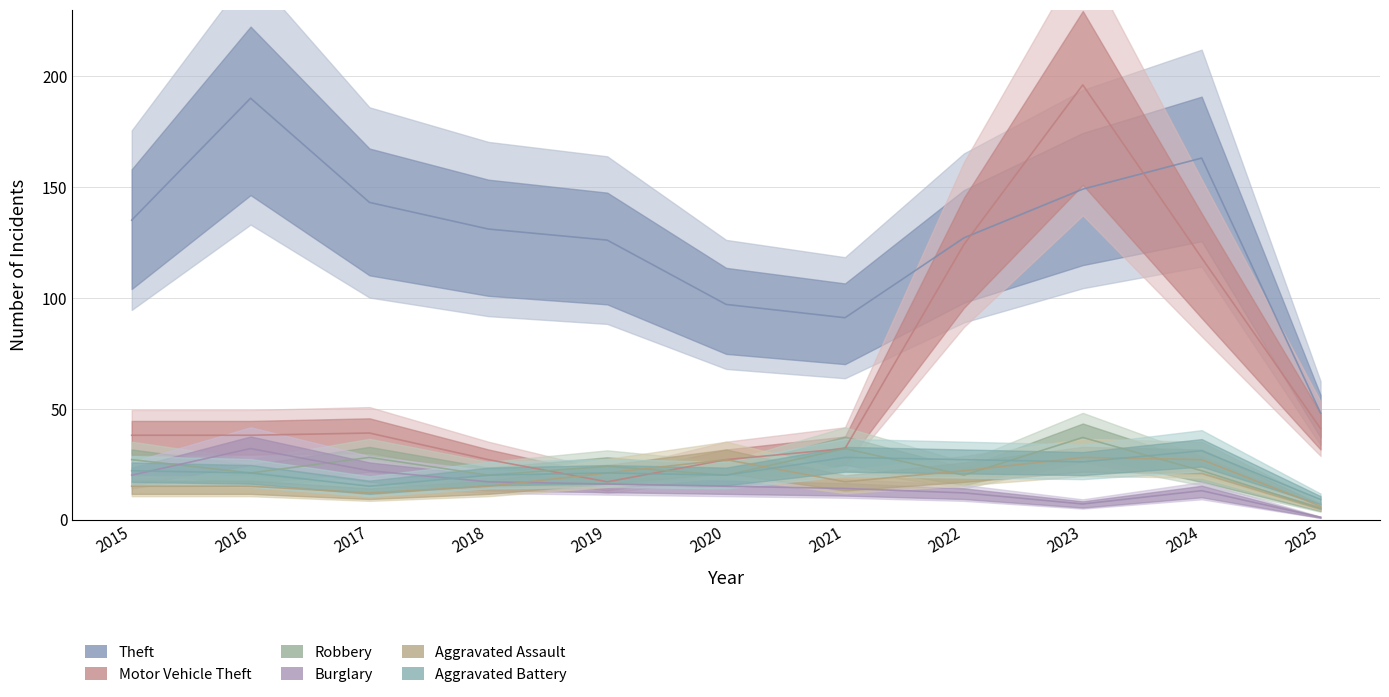

Which category has the lowest value across all series?

2025